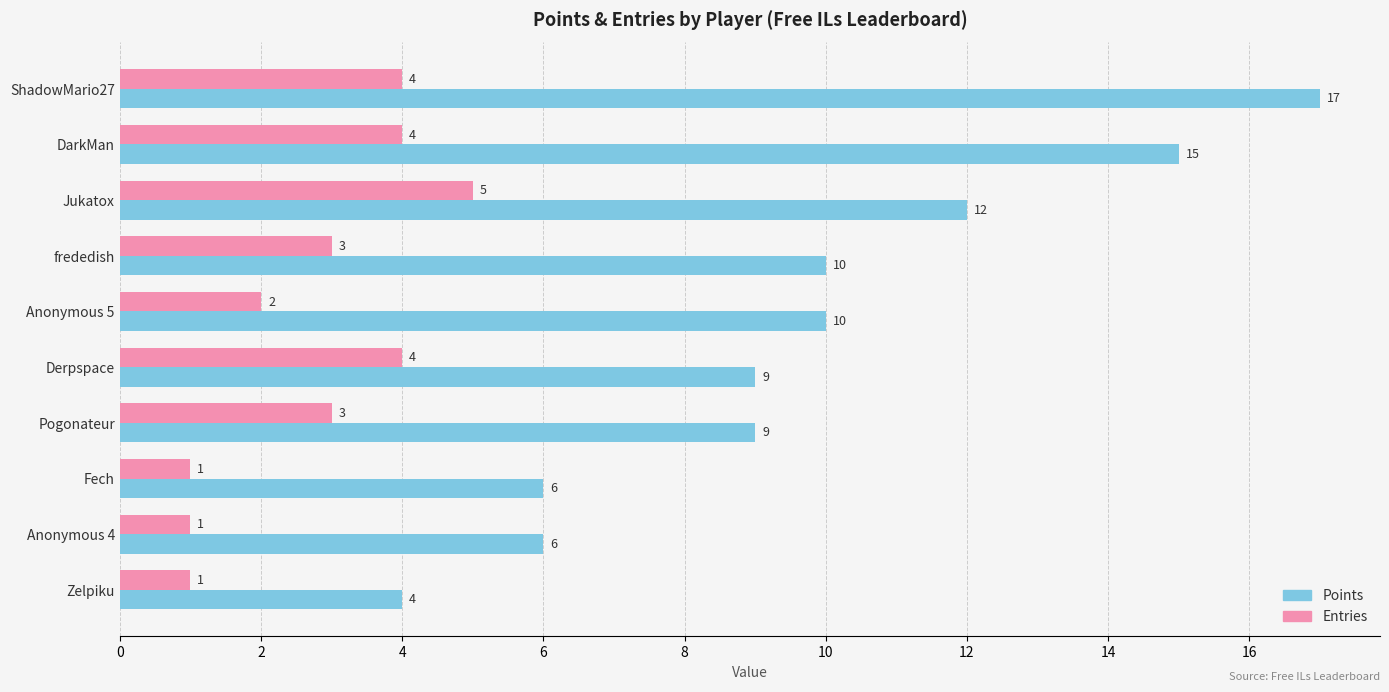

Rank the series at Zelpiku from highest to lowest value.

Points, Entries